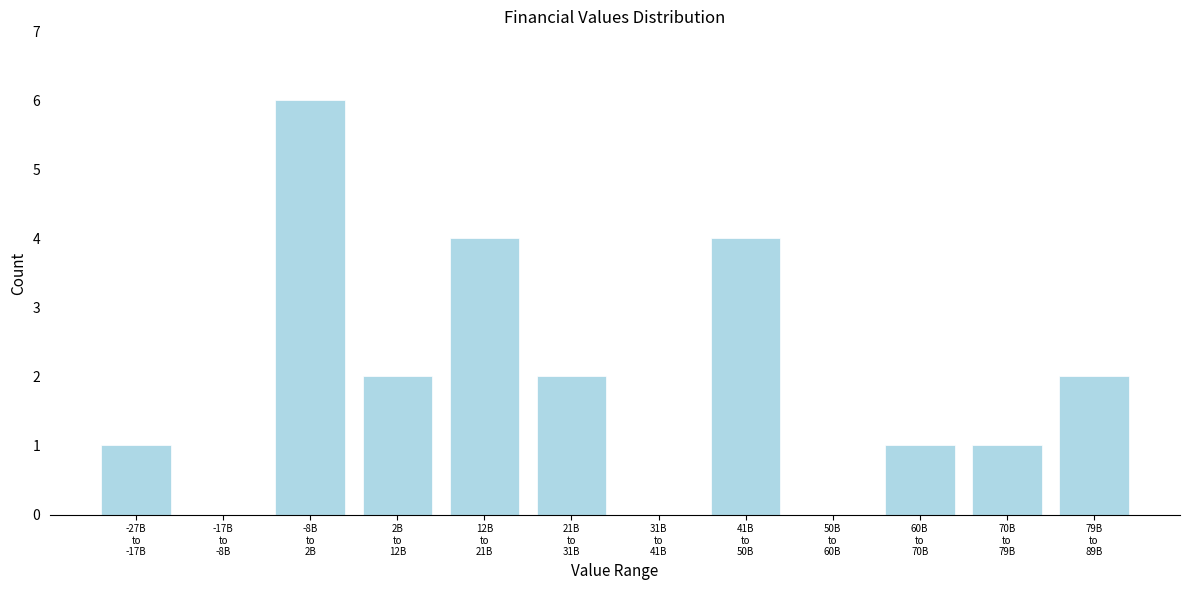

What is the greatest value displayed?

6